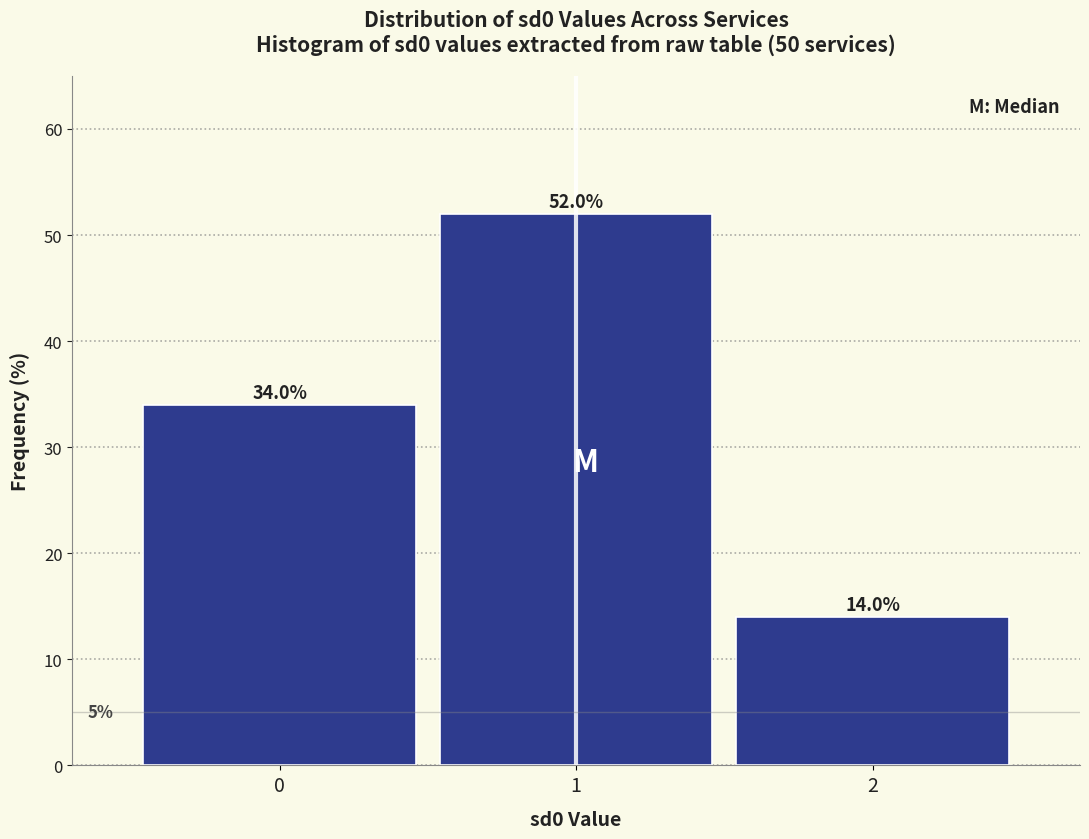

Reading left to right, list all the values displayed in this chart.

34.0	52.0	14.0